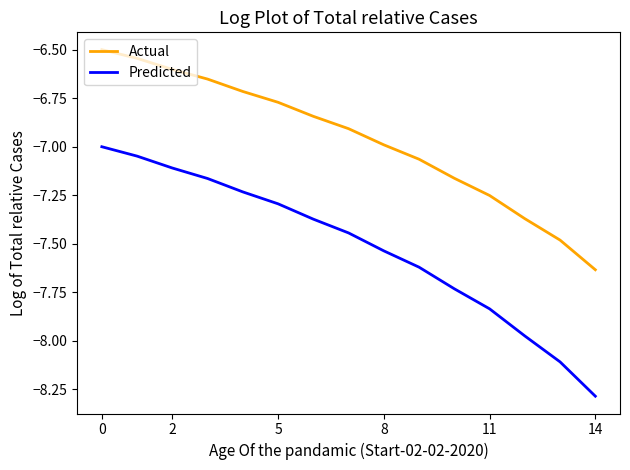

True or false: Predicted and Actual cross at least once.

False